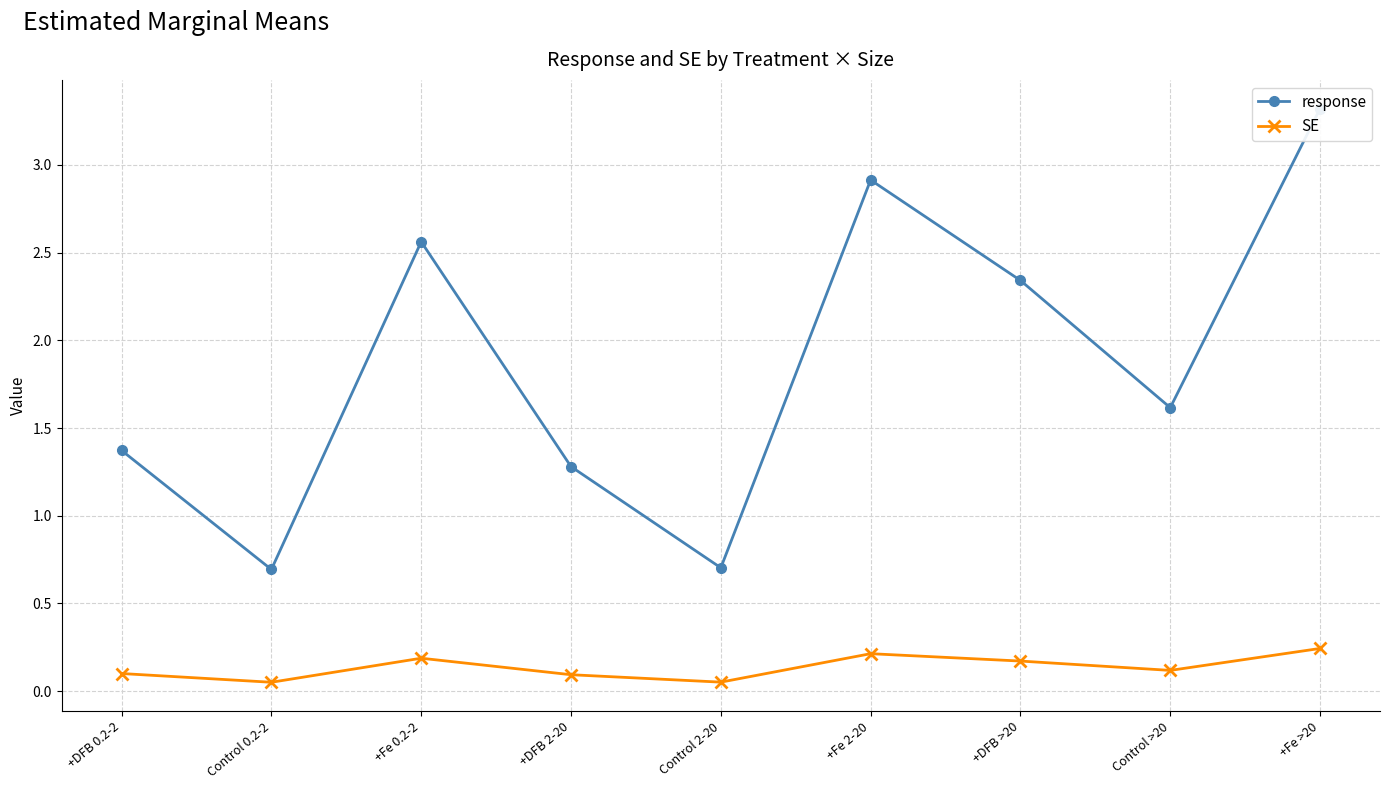

The value of SE at +DFB 0.2-2 is 0.1. True or false?

True